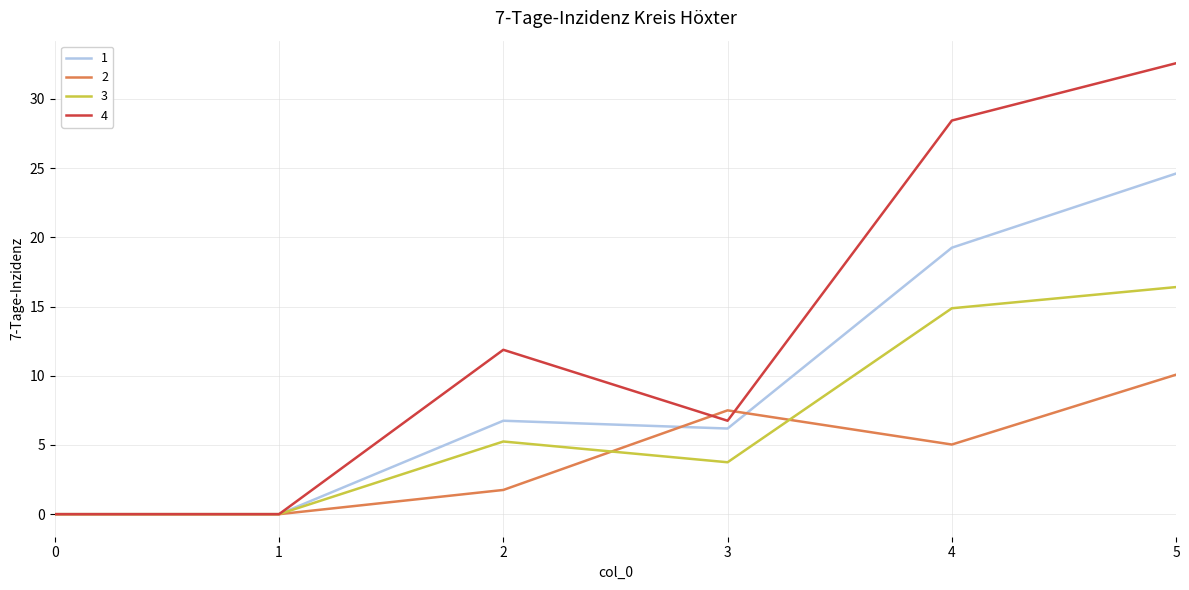

Is the value of 3 at 1 greater than the value of 2 at 4?

No